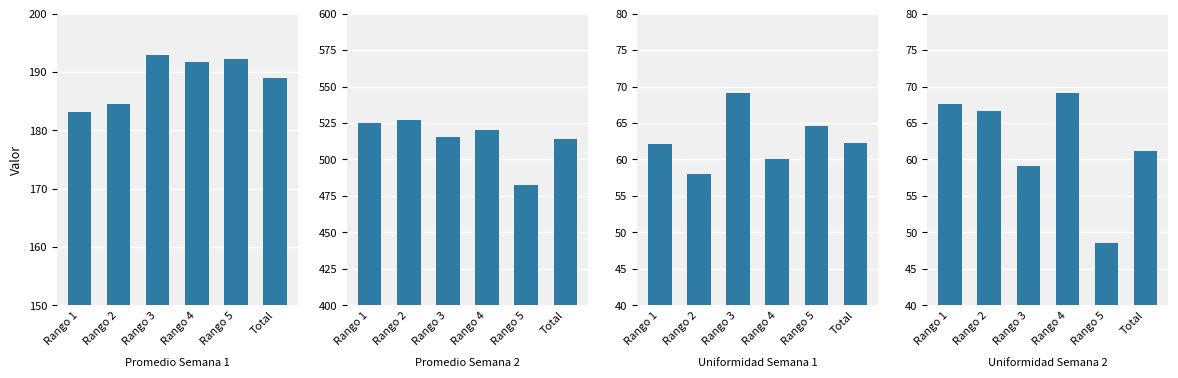

Which series changed the most between Rango 1 and Rango 3?

Promedio_S1